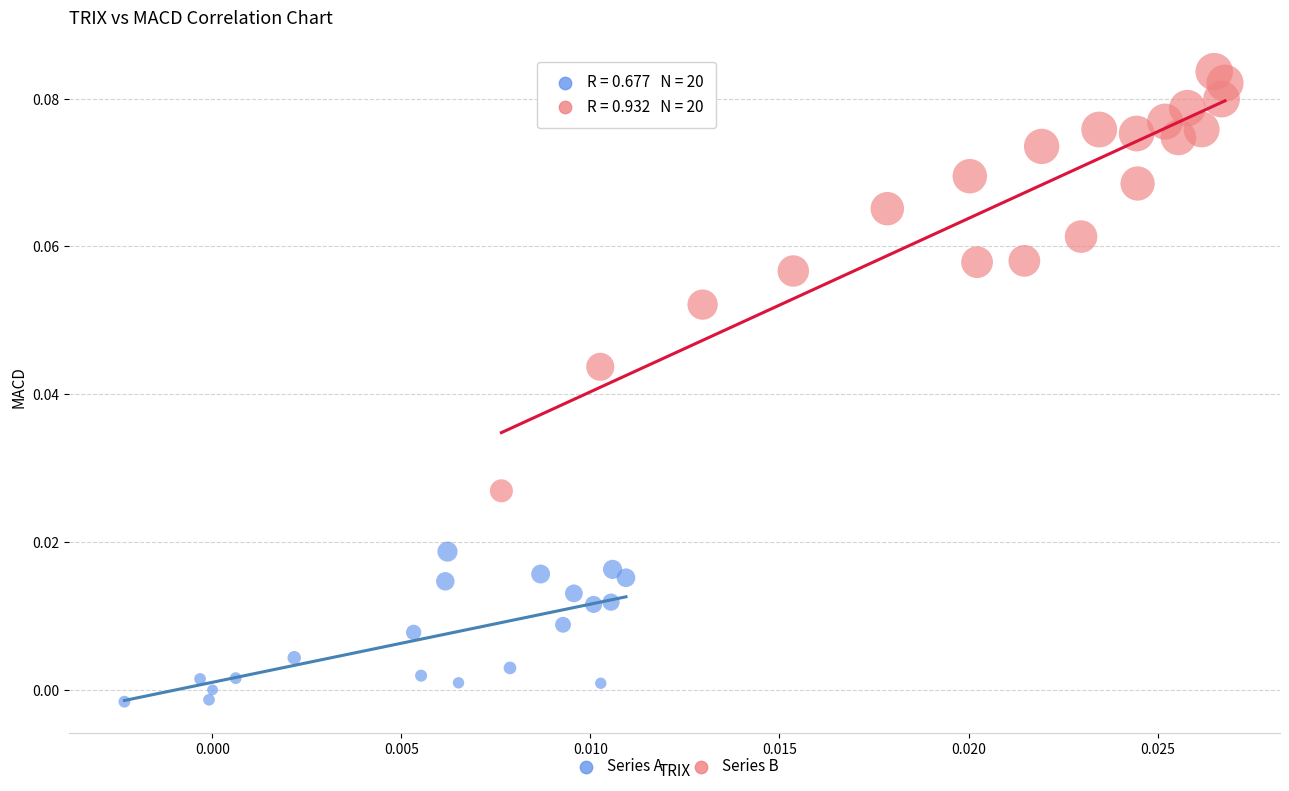

Which series contains the highest Y value?

Series B